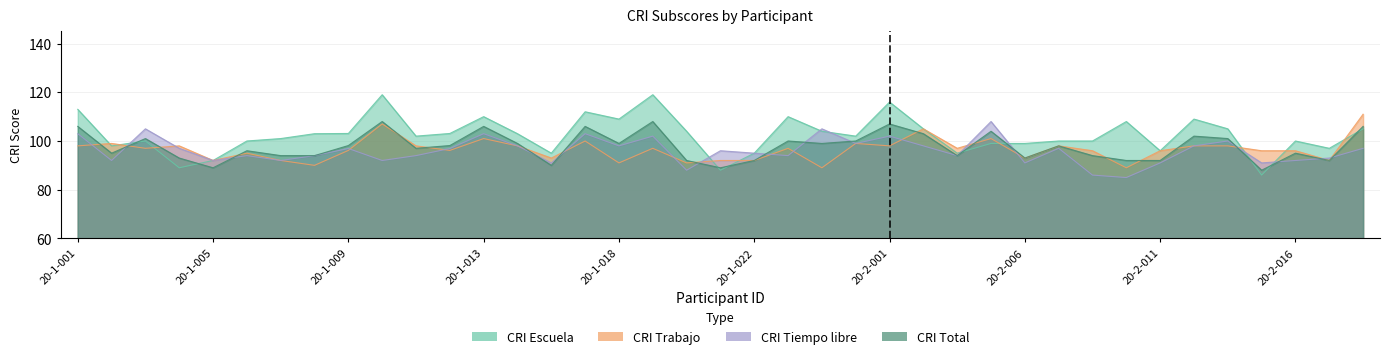

What is the difference between the CRI Escuela values at 20-2-011 and 20-1-020?

8.0